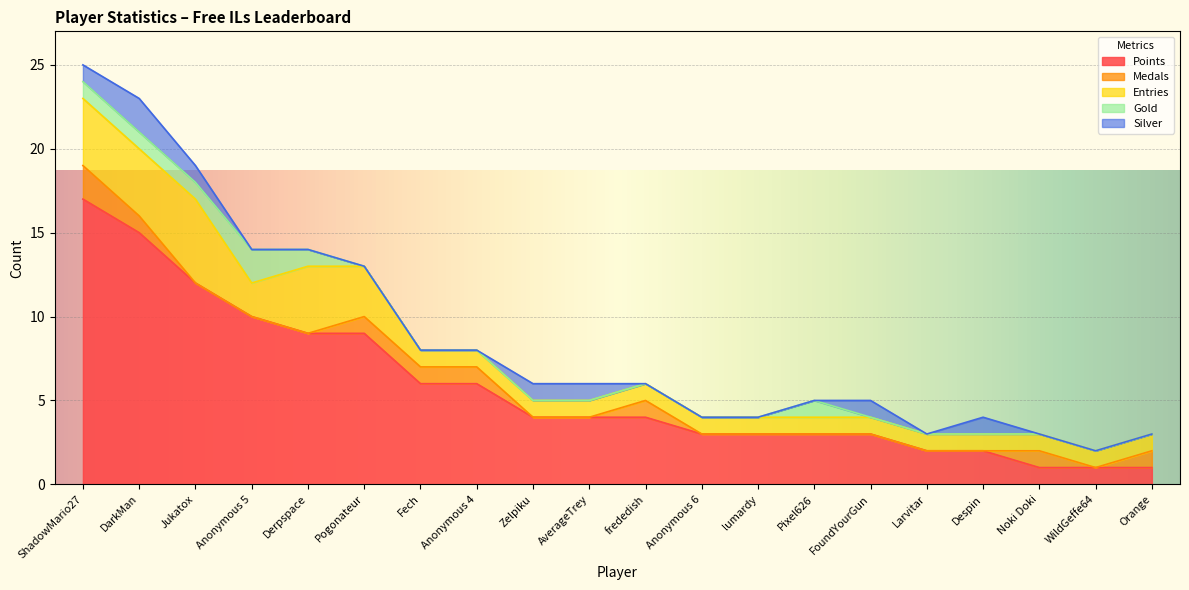

At which category does Gold reach its first local peak?

Anonymous 5